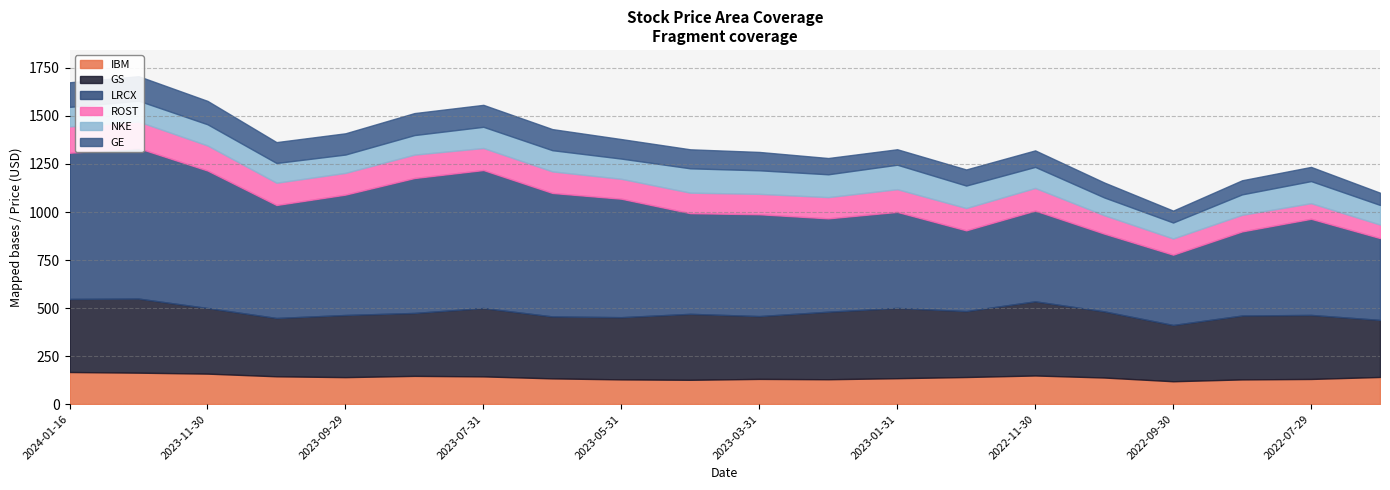

What is the greatest value displayed?

783.3